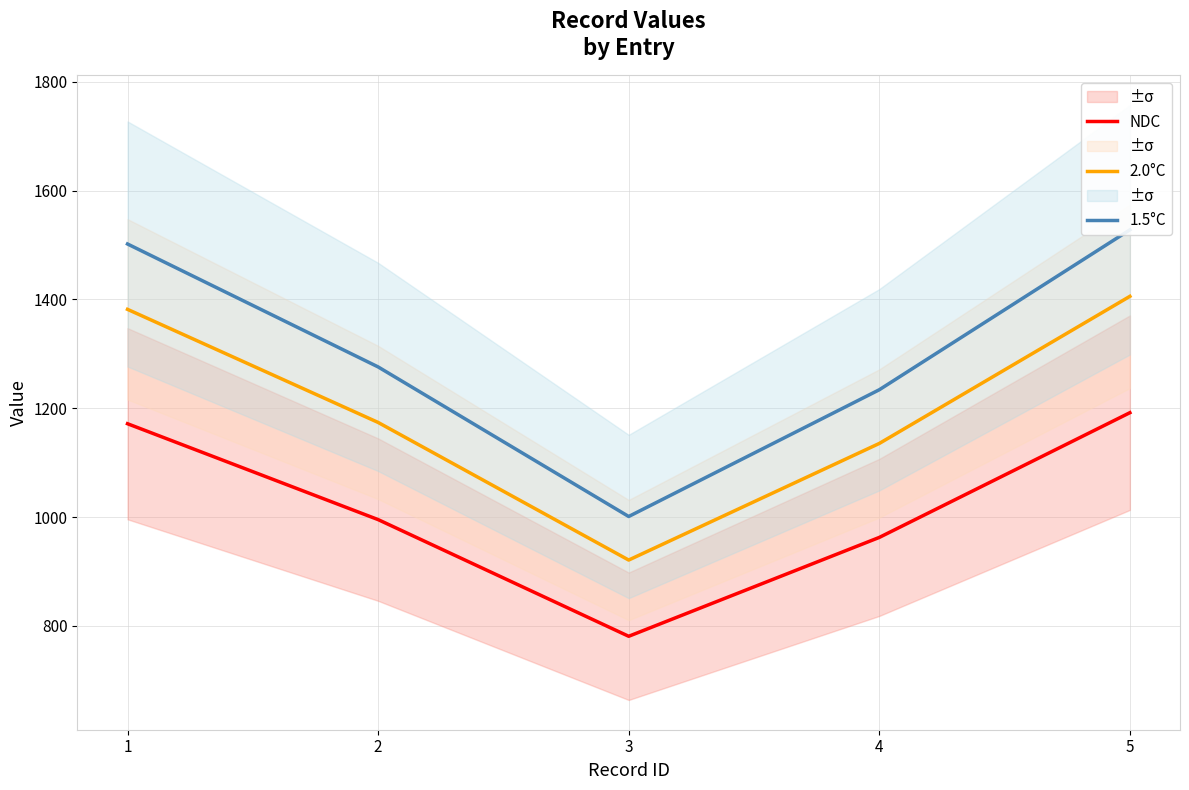

Which series changed the most between 1 and 2?

1.5°C